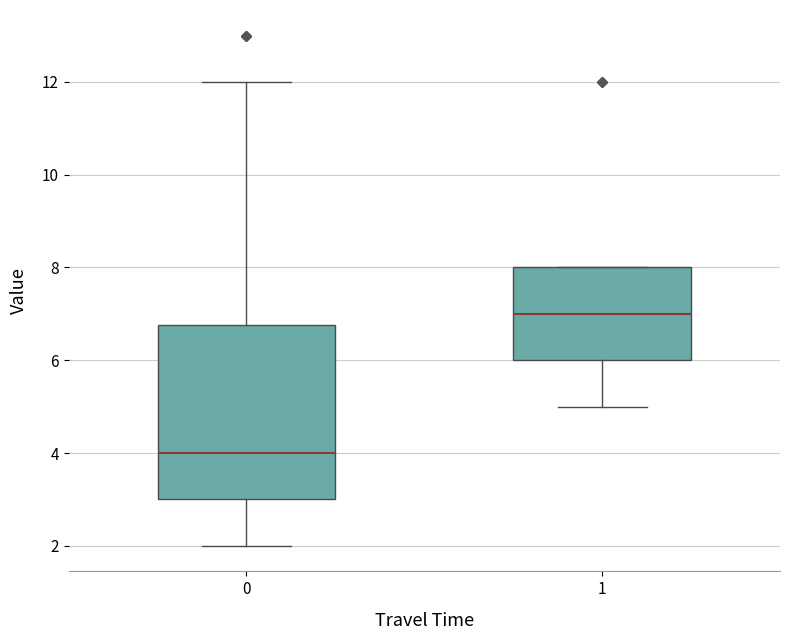

Reading left to right, transcribe this box plot: for each box, give where its median line is, the range the box spans, and where its two whiskers end, as read against the y-axis. The values are not printed on the chart, so give them approximately, as read against the axis.

0: median 4.0, box 3.0 to 6.8, whiskers 2.0 to 12.0
1: median 7.0, box 6.0 to 8.0, whiskers 5.0 to 8.0